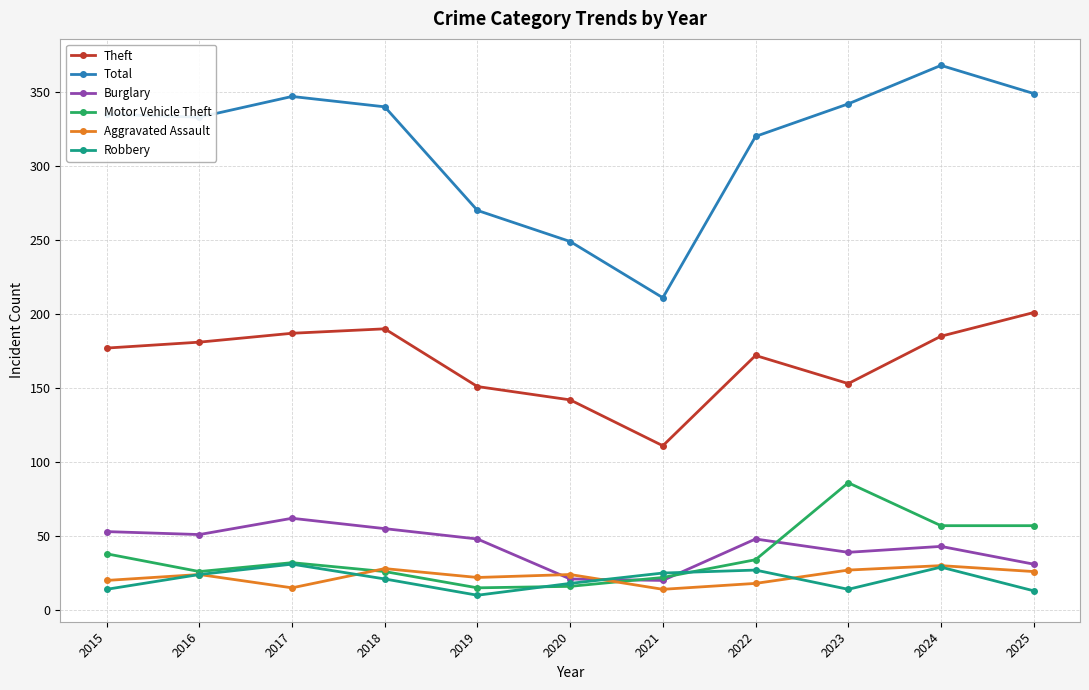

The value of Total at 2018 is 340. True or false?

True